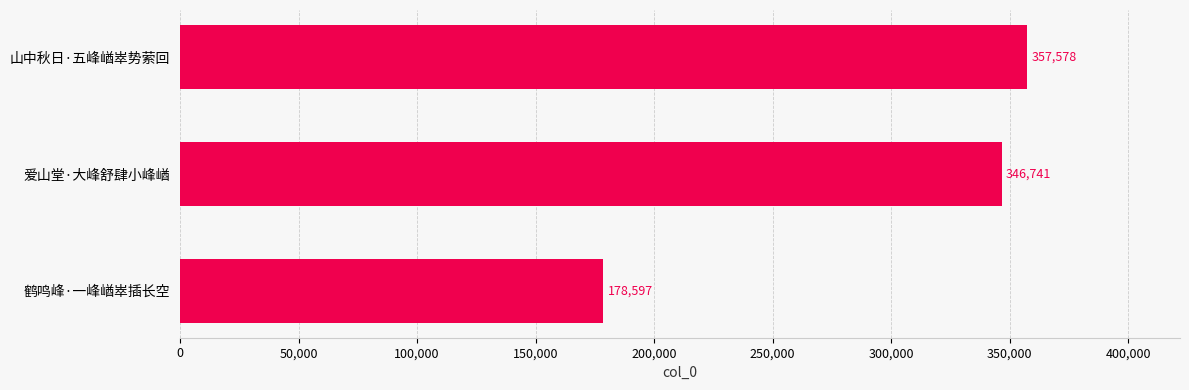

List the labels in order of value, smallest first.

鹤鸣峰·一峰崷崒插长空, 爱山堂·大峰舒肆小峰崷, 山中秋日·五峰崷崒势萦回